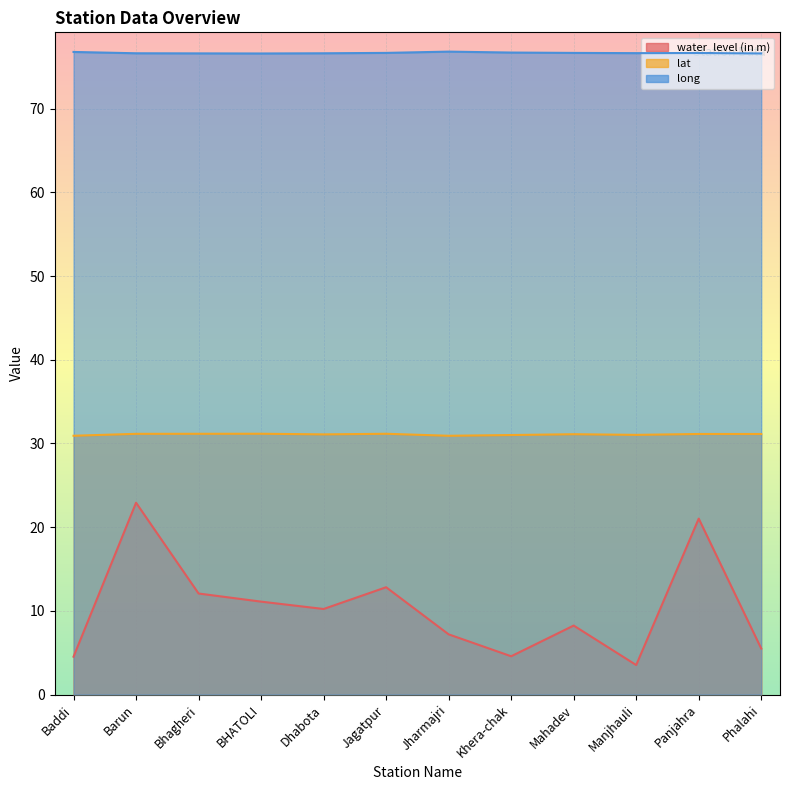

The long series shows 120.4 at Manjhauli. True or false?

False